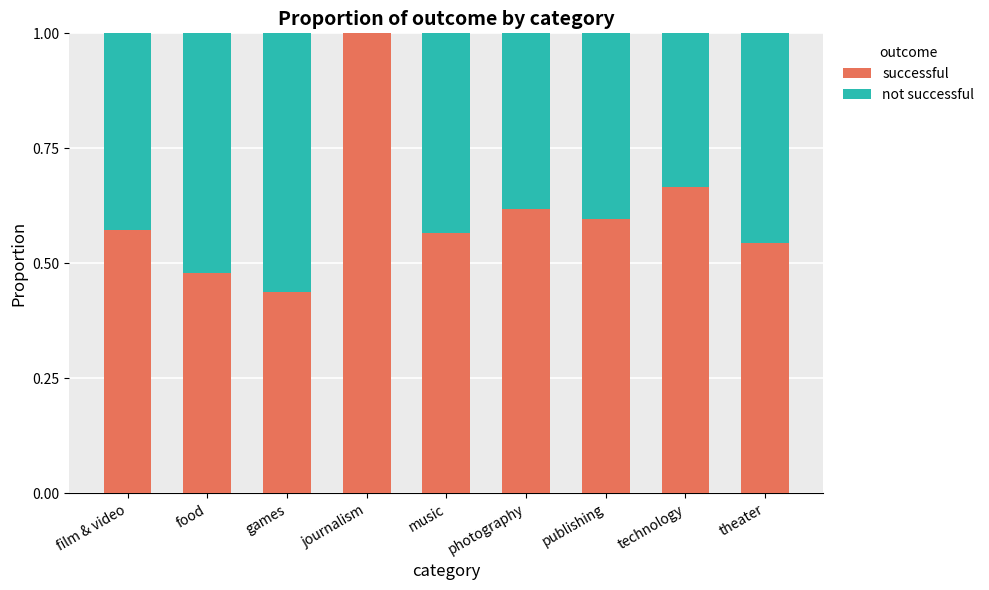

The successful series shows 1.0 at photography. True or false?

False